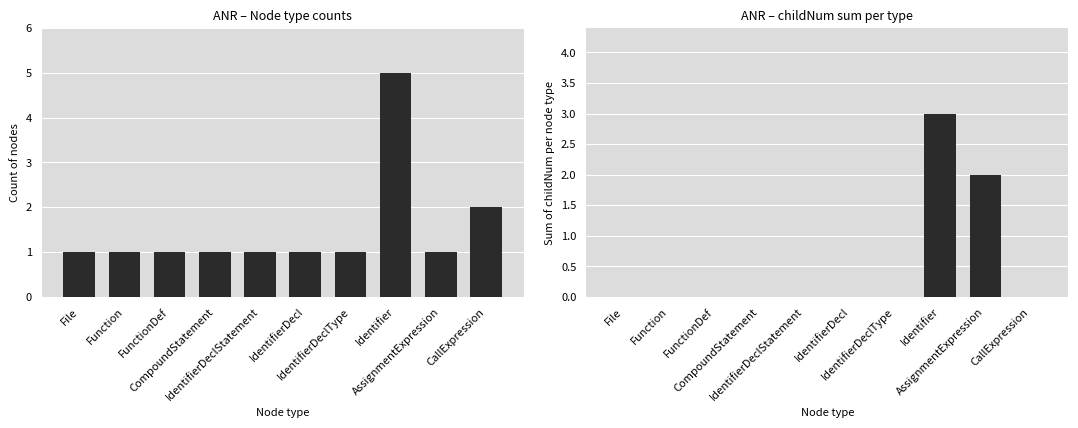

What is the difference between the maximum and second lowest values in the count series?

4